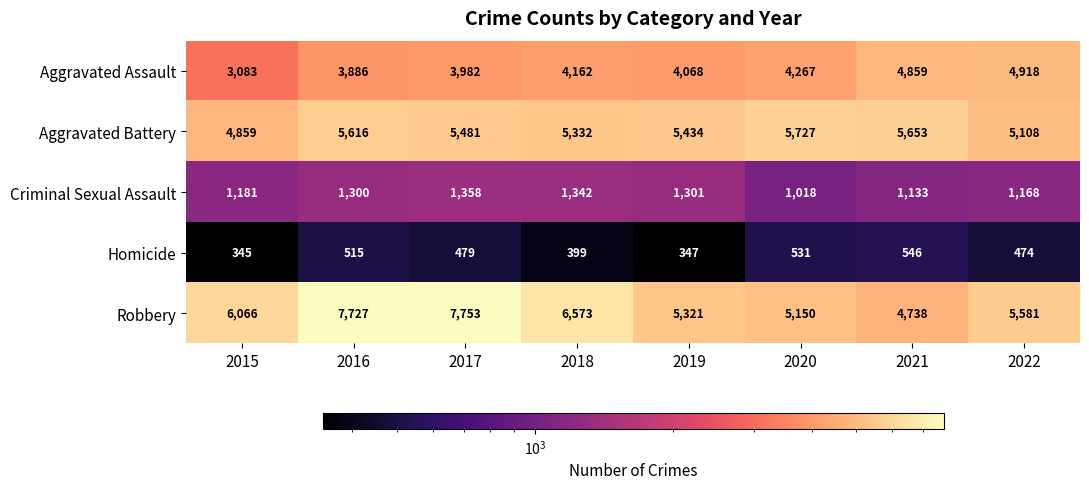

What is the average value of the Aggravated Battery series?

5401